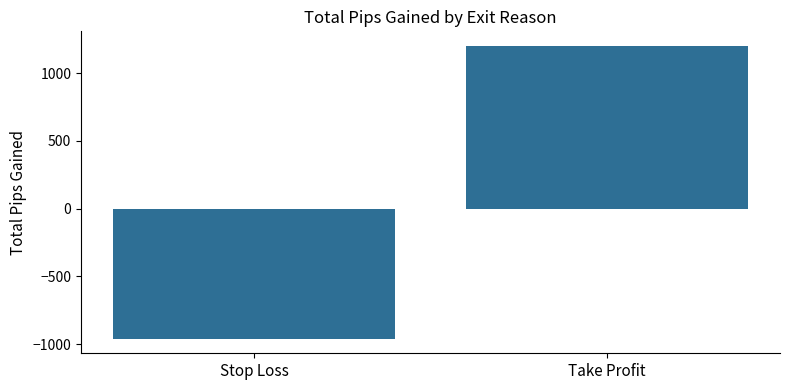

What is the average value?

121.1